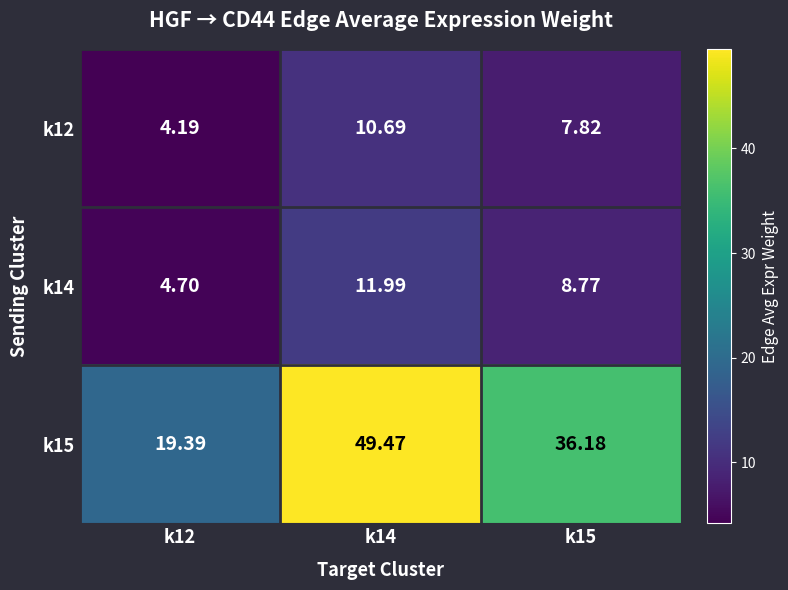

Is the value of k15 at k15 greater than the value of k14 at k15?

Yes